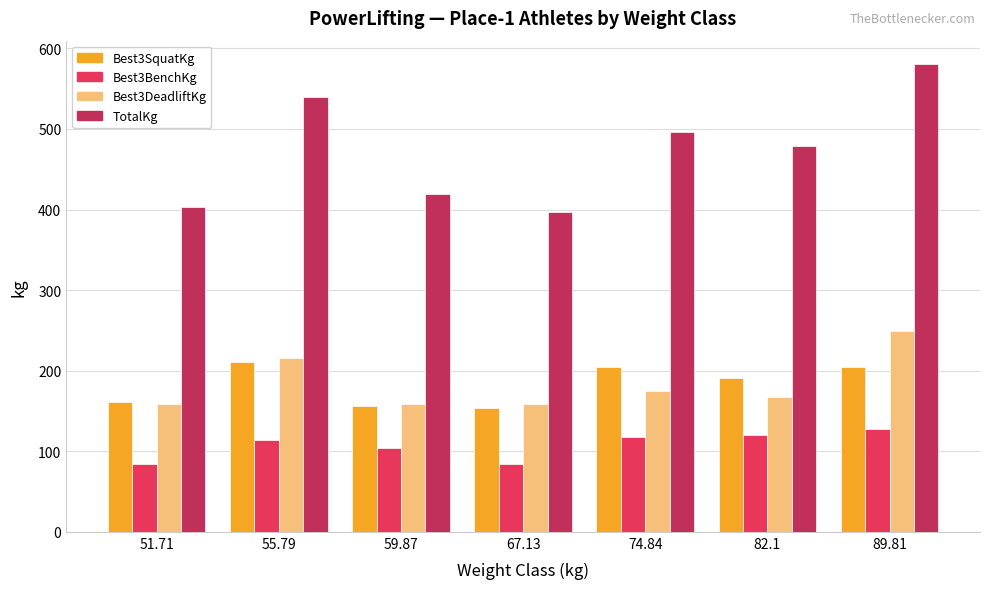

What is the minimum value shown in the chart?

83.9